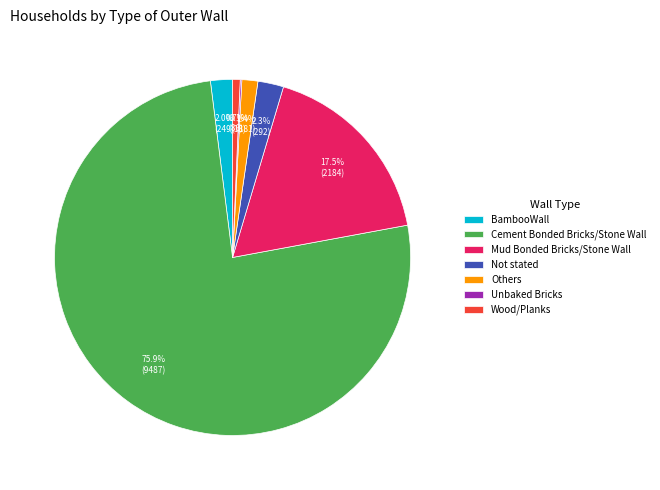

To the nearest percent, what is the average slice percentage?

14%